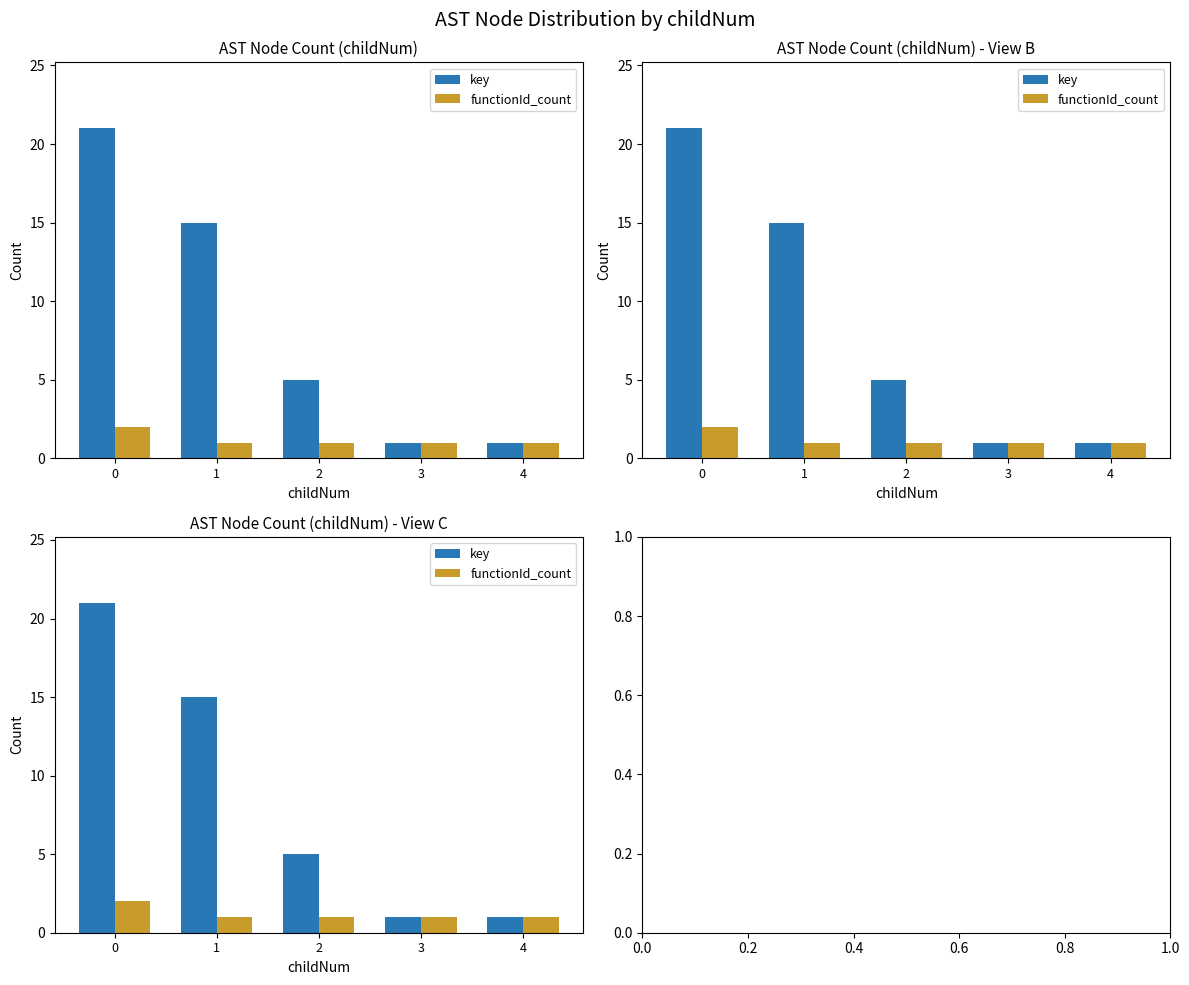

Reading right to left, transcribe all the data shown in this chart.

key: 1	1	5	15	21
functionId_count: 1	1	1	1	2